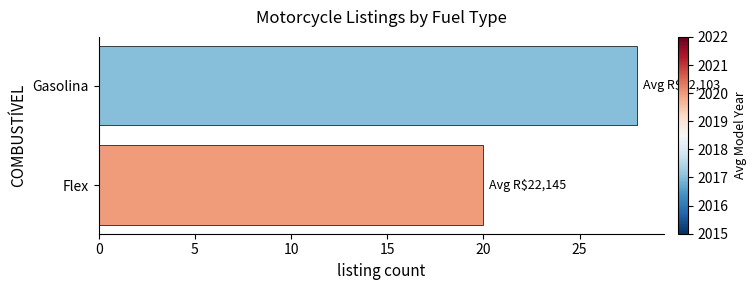

What is the ratio of the value at Flex to the value at Gasolina?

0.7